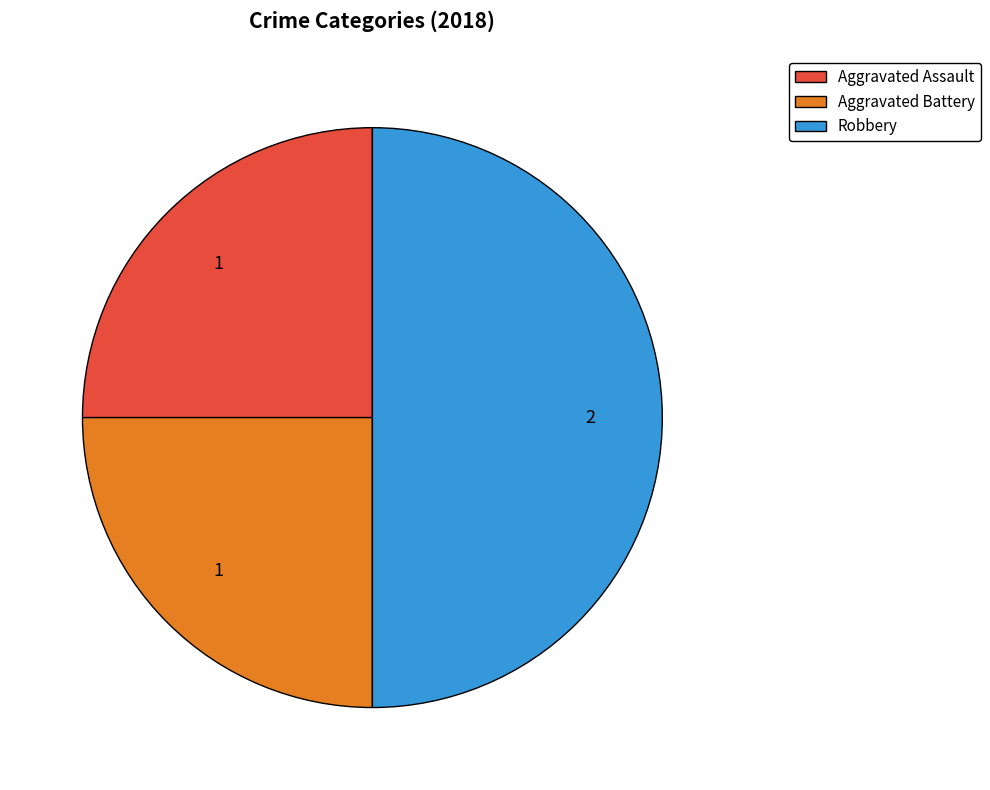

What is the largest slice in the pie chart?

Robbery